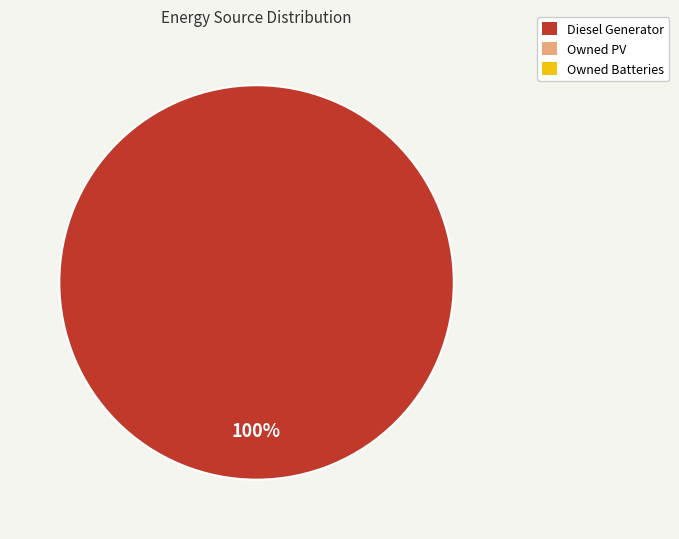

Is there a majority slice in this chart?

Yes